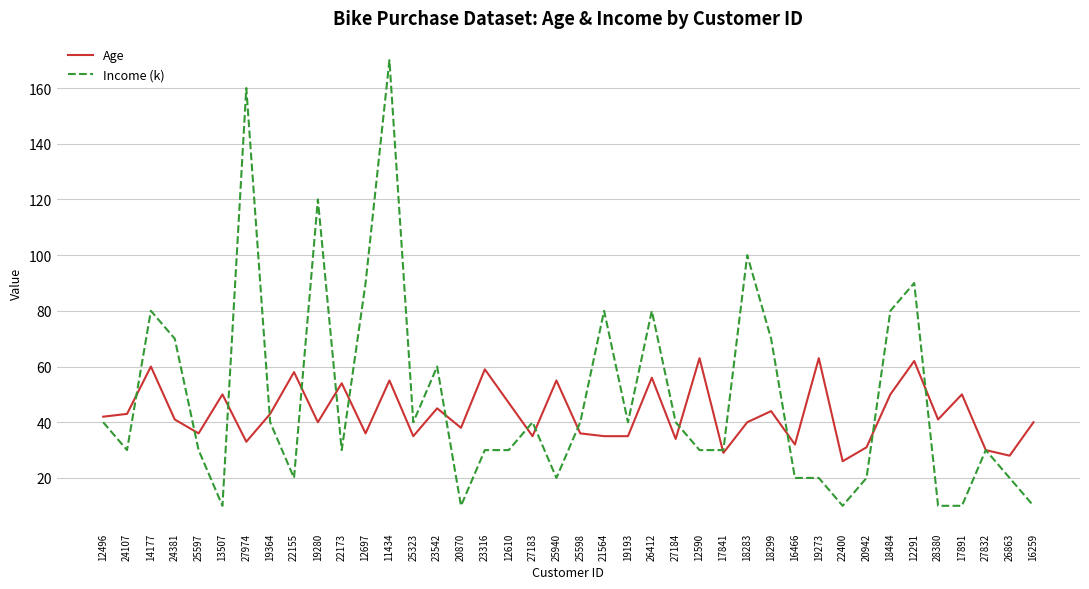

The Age series shows 40 at 16259. True or false?

True